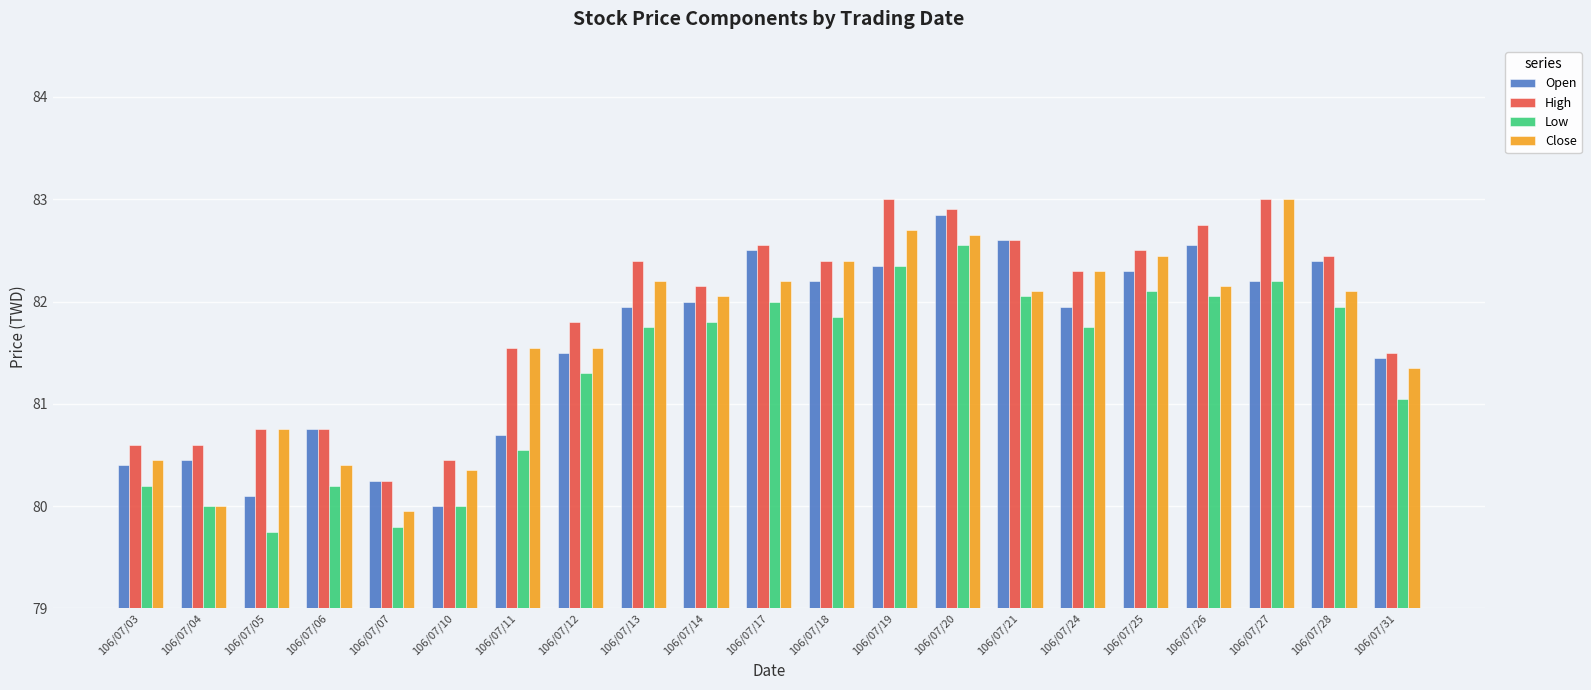

What is the spread (max minus min) of values at 106/07/26?

0.7